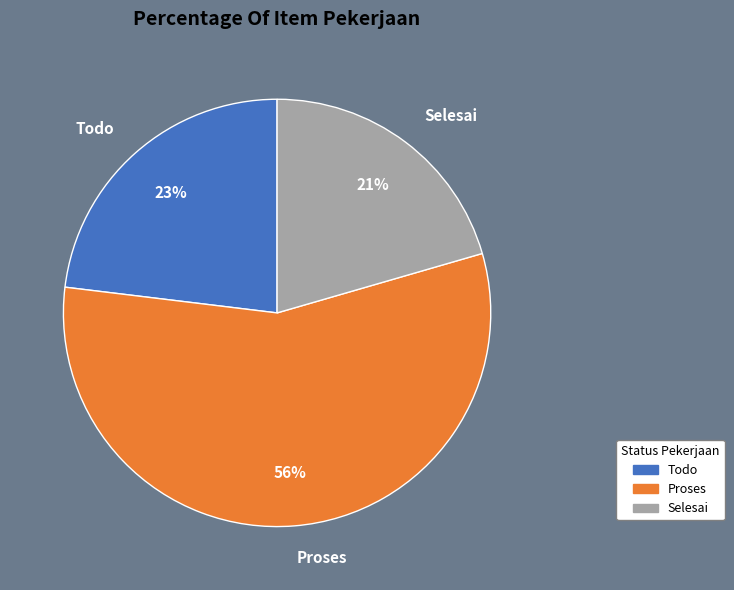

Rank the categories by value from lowest to highest.

Selesai, Todo, Proses